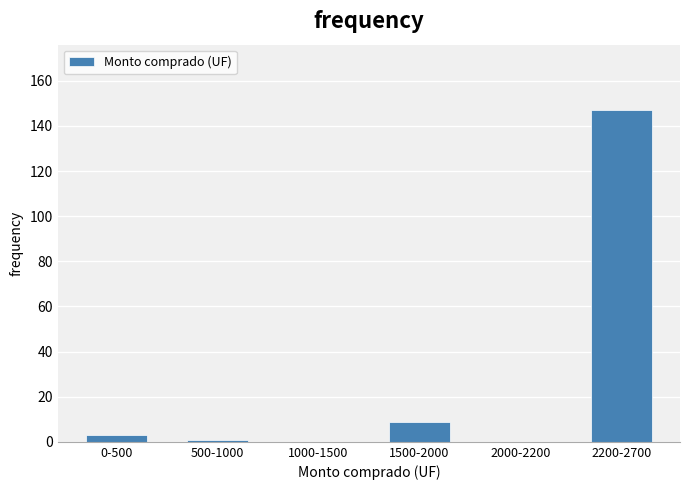

Reading left to right, transcribe all the data shown in this chart.

0-500=3	500-1000=1	1000-1500=0	1500-2000=9	2000-2200=0	2200-2700=147